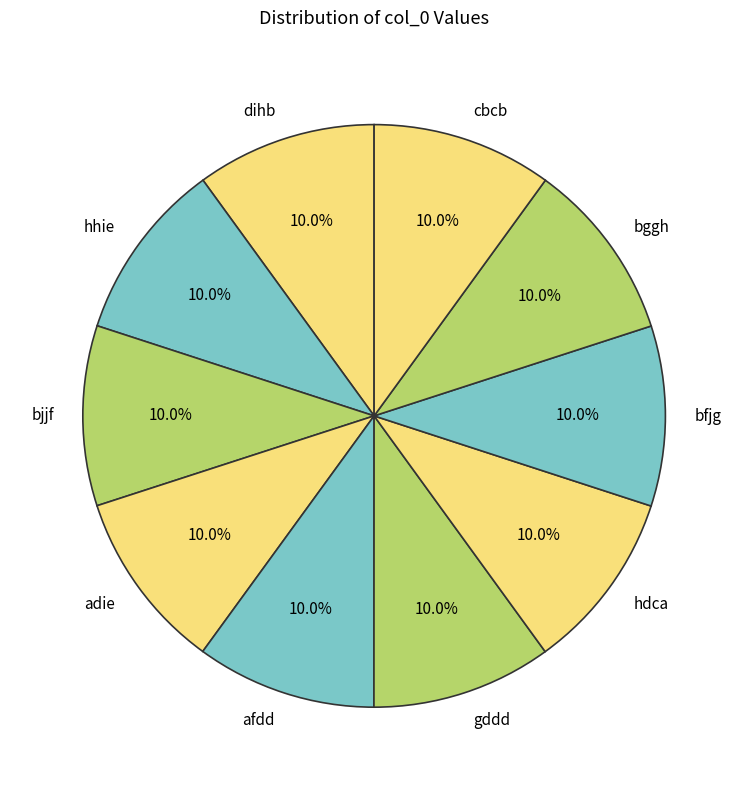

Approximately how many times larger is the value at bfjg compared to gddd?

1.0